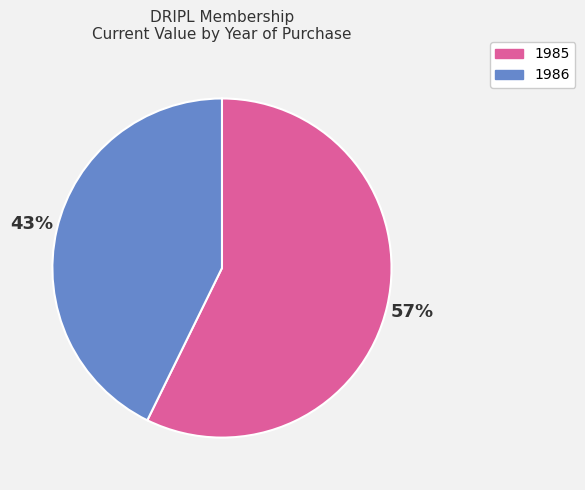

Which slice is the smallest?

1986